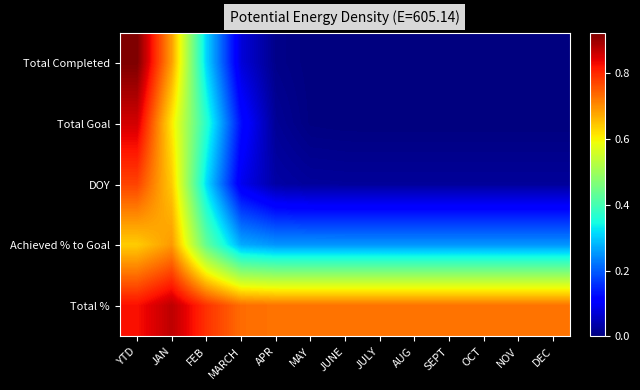

How many series are shown in this chart?

5